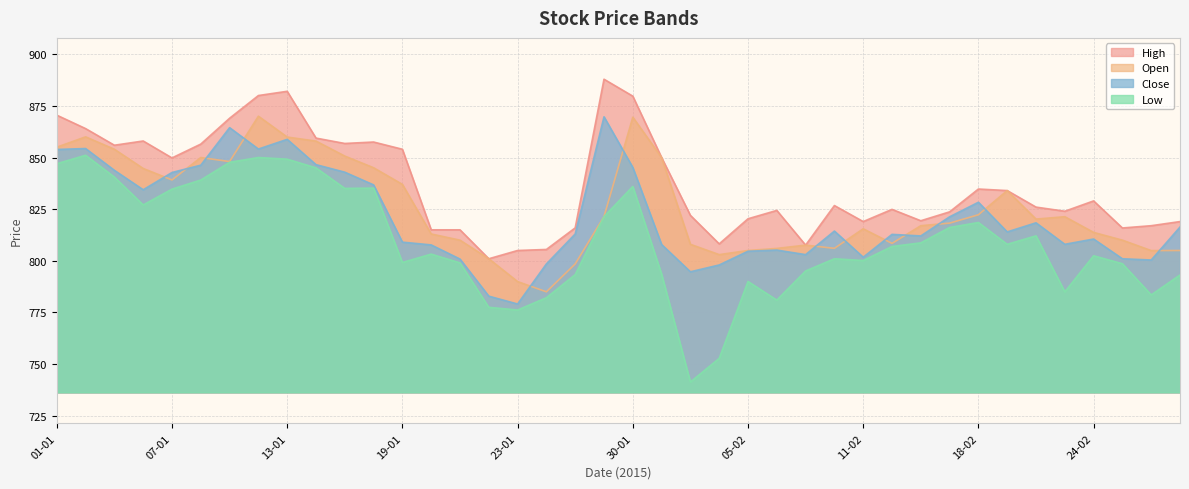

Reading right to left, transcribe all the data shown in this chart.

Open: 27-02=805.0	26-02=805.0	25-02=810.0	24-02=813.8	23-02=821.4	20-02=820.2	19-02=834.0	18-02=822.3	16-02=818.2	13-02=817.0	12-02=808.5	11-02=815.5	10-02=806.0	09-02=807.6	06-02=806.0	05-02=805.0	04-02=803.0	03-02=808.0	02-02=850.0	30-01=869.5	29-01=821.4	28-01=798.5	27-01=785.0	23-01=790.0	22-01=801.0	21-01=810.0	20-01=813.0	19-01=837.0	16-01=845.0	15-01=850.7	14-01=858.0	13-01=859.9	12-01=870.0	09-01=848.0	08-01=850.0	07-01=839.1	06-01=844.7	05-01=854.0	02-01=860.0	01-01=855.0
High: 27-02=819.0	26-02=817.0	25-02=815.9	24-02=829.0	23-02=824.0	20-02=826.0	19-02=834.0	18-02=834.8	16-02=823.7	13-02=819.4	12-02=824.9	11-02=819.0	10-02=826.8	09-02=807.6	06-02=824.4	05-02=820.4	04-02=808.2	03-02=822.0	02-02=850.0	30-01=879.7	29-01=887.9	28-01=816.0	27-01=805.5	23-01=805.0	22-01=801.0	21-01=815.0	20-01=815.0	19-01=854.0	16-01=857.5	15-01=856.8	14-01=859.4	13-01=882.0	12-01=880.0	09-01=869.0	08-01=856.5	07-01=849.8	06-01=858.0	05-01=856.0	02-01=864.0	01-01=870.5
Low: 27-02=793.1	26-02=783.5	25-02=798.6	24-02=802.5	23-02=785.0	20-02=812.1	19-02=808.0	18-02=818.5	16-02=816.1	13-02=808.7	12-02=807.0	11-02=800.1	10-02=801.0	09-02=795.1	06-02=781.0	05-02=790.0	04-02=752.8	03-02=741.4	02-02=793.5	30-01=836.0	29-01=821.4	28-01=793.4	27-01=782.1	23-01=776.2	22-01=777.5	21-01=799.0	20-01=803.2	19-01=799.2	16-01=835.2	15-01=835.0	14-01=845.0	13-01=849.2	12-01=850.0	09-01=847.7	08-01=839.1	07-01=834.7	06-01=827.0	05-01=840.5	02-01=851.1	01-01=847.0
Close: 27-02=816.4	26-02=800.4	25-02=801.0	24-02=810.5	23-02=808.0	20-02=818.4	19-02=814.0	18-02=828.4	16-02=821.3	13-02=812.0	12-02=812.8	11-02=801.8	10-02=814.4	09-02=803.0	06-02=805.2	05-02=804.6	04-02=798.0	03-02=794.7	02-02=807.9	30-01=845.2	29-01=869.7	28-01=813.0	27-01=798.5	23-01=779.1	22-01=782.9	21-01=800.9	20-01=807.7	19-01=809.0	16-01=836.8	15-01=842.9	14-01=846.5	13-01=858.8	12-01=854.1	09-01=864.5	08-01=846.3	07-01=842.8	06-01=834.4	05-01=843.8	02-01=854.4	01-01=853.9